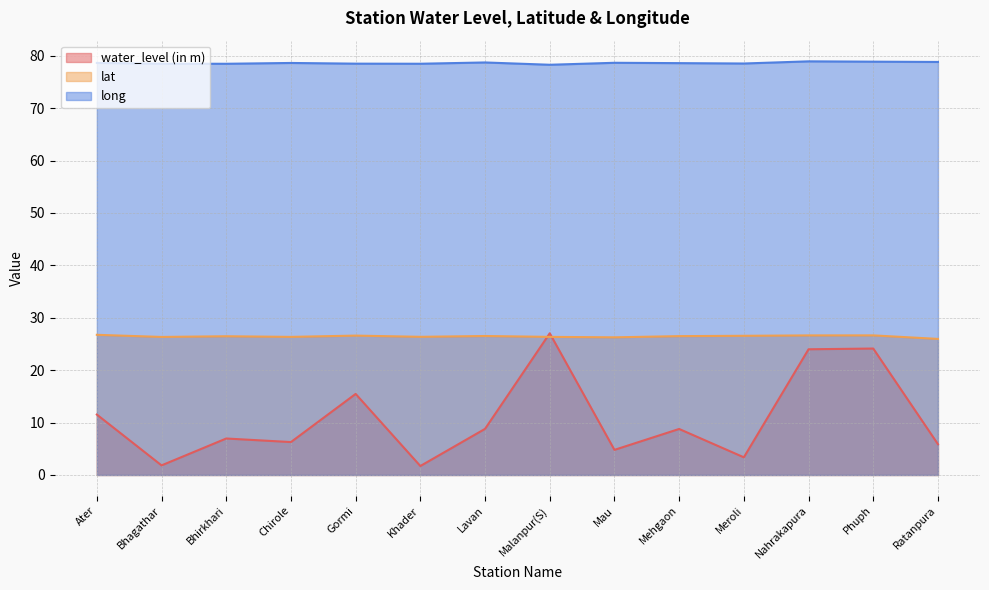

Reading left to right, extract all data points from this chart.

water_level (in m): 11.5	1.8	7.0	6.3	15.5	1.7	8.8	27.0	4.8	8.8	3.4	24.0	24.1	5.9
lat: 26.8	26.3	26.5	26.4	26.6	26.4	26.5	26.4	26.3	26.5	26.6	26.6	26.6	26.0
long: 78.6	78.5	78.5	78.6	78.5	78.5	78.7	78.3	78.7	78.6	78.5	78.9	78.9	78.8